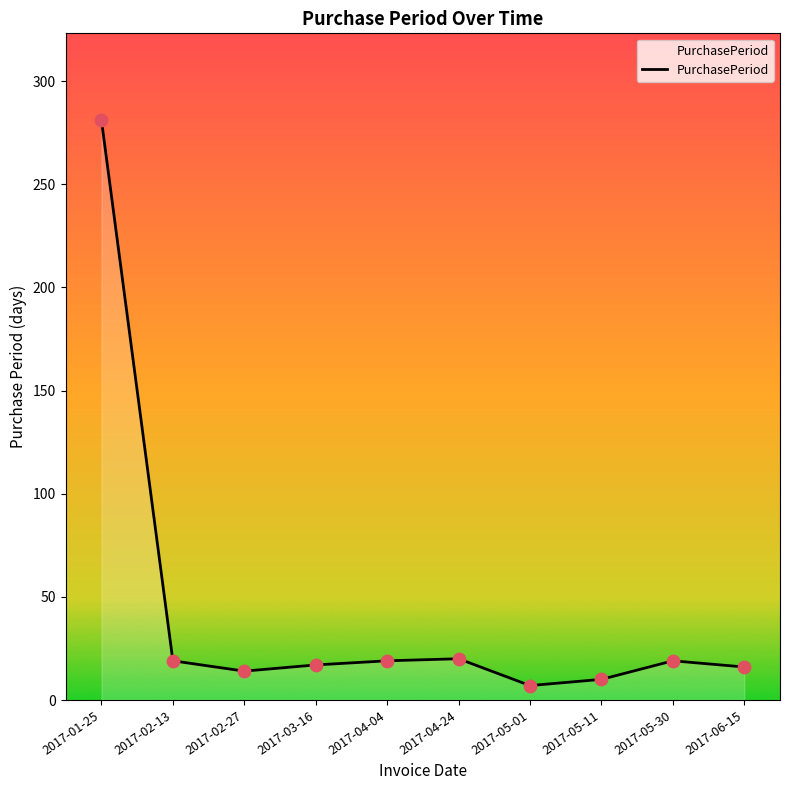

Approximately how many times larger is the value at 2017-02-27 compared to 2017-03-16?

0.8